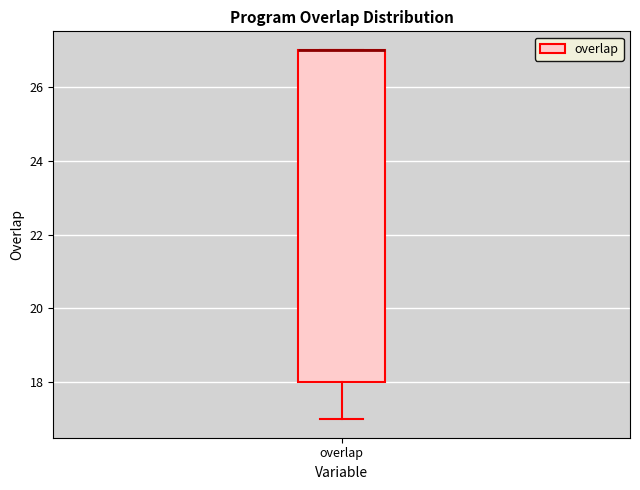

Read this box plot against the y-axis: the position of the median line, the range covered by the box, and the ends of both whiskers. The values are not printed on the chart, so give them approximately, as read against the axis.

median 27 (drawn on the box's upper edge), box 18 to 27, whiskers 17 to 27